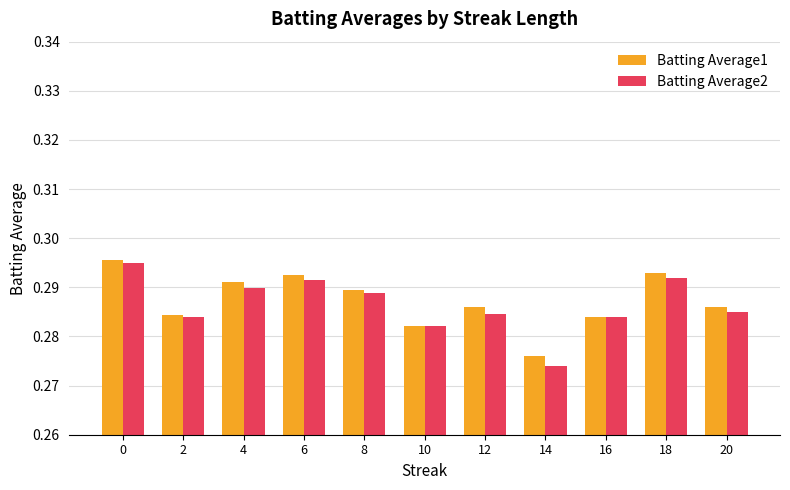

Where is Batting Average1 nearest to the value 0?

14